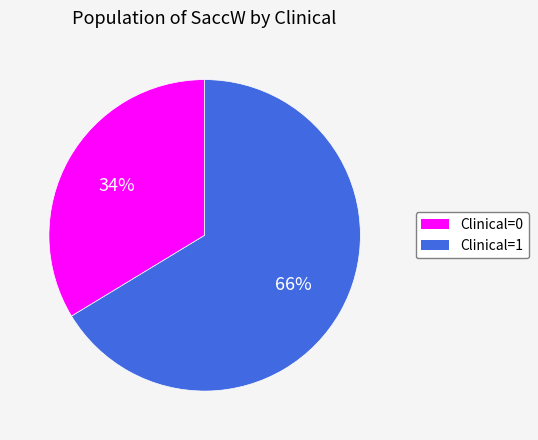

To the nearest percent, what is the average slice percentage?

50%